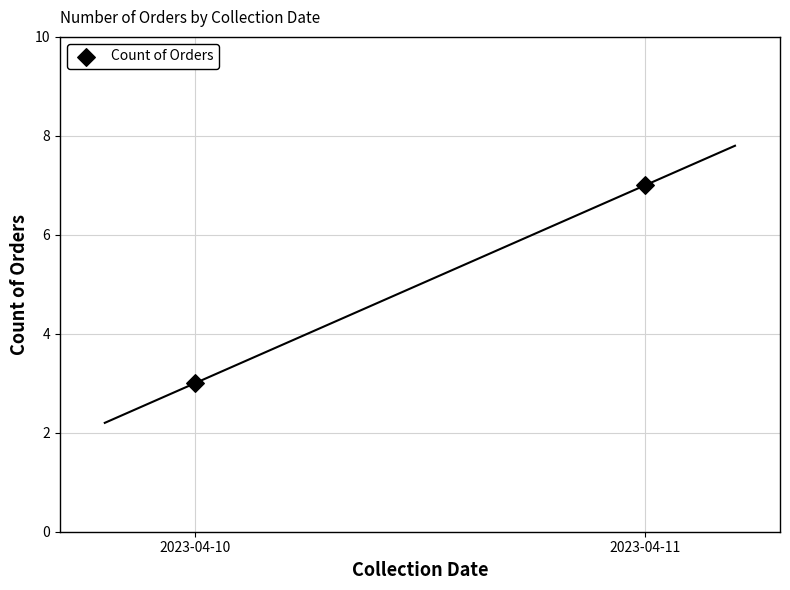

What is the average Y value?

5